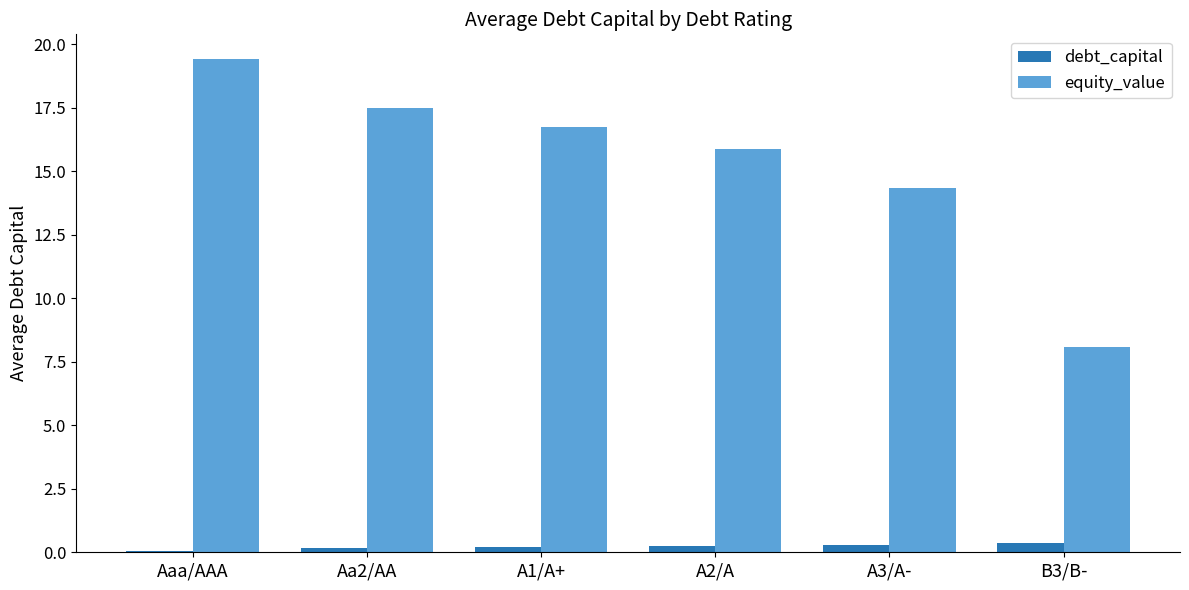

Which series changed the most between Aa2/AA and A3/A-?

equity_value